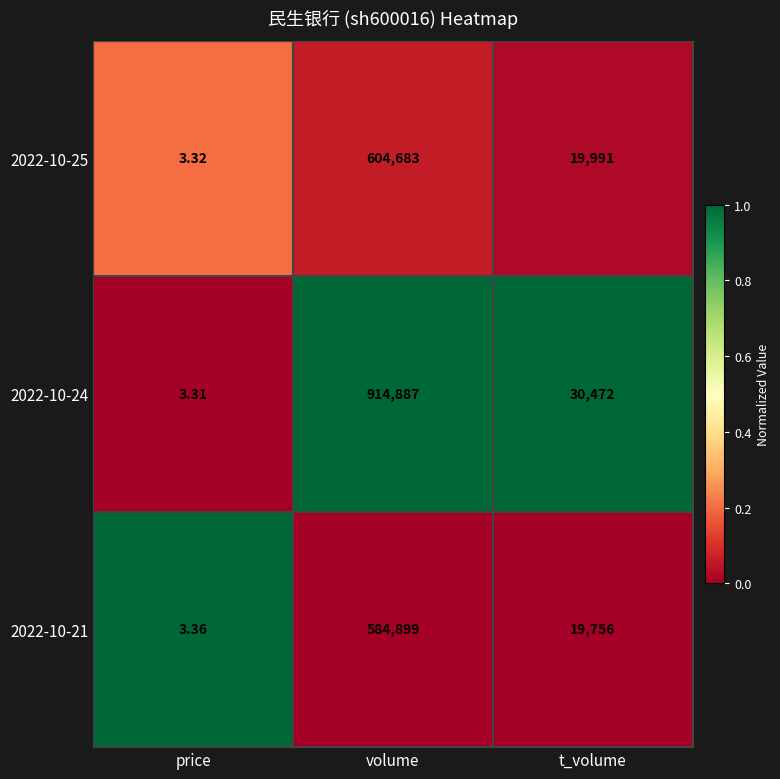

Rank the categories by 2022-10-24 value from highest to lowest.

volume, t_volume, price